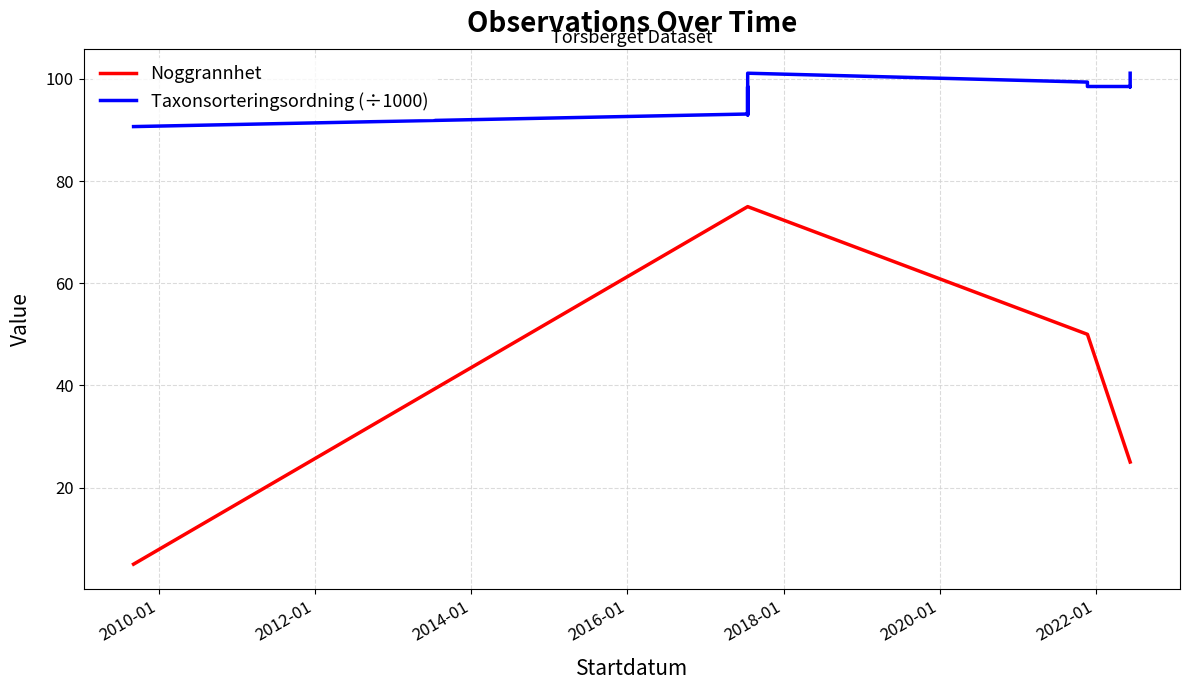

True or false: Noggrannhet and Taxonsorteringsordning (÷1000) intersect in this chart.

False